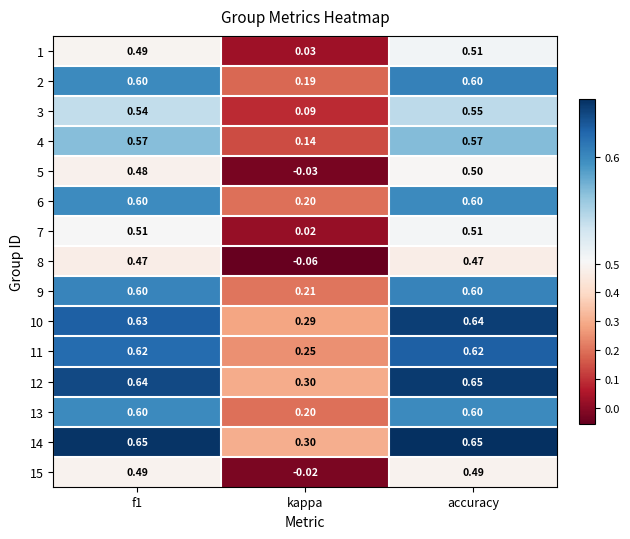

At which category does the chart reach its minimum across all series?

kappa